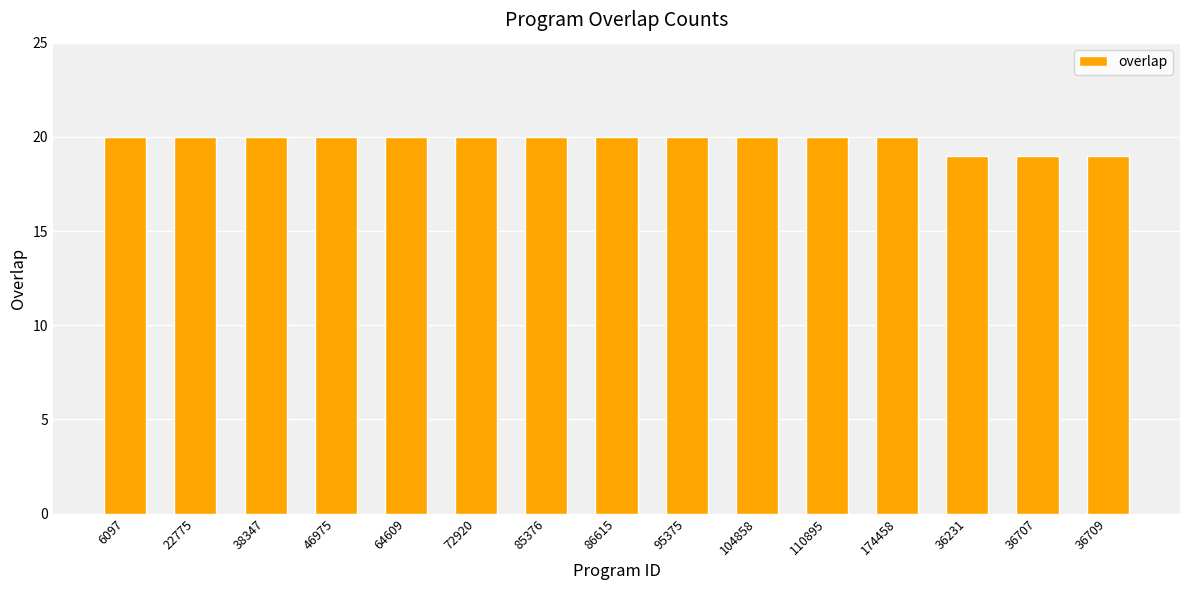

What is the minimum value shown in the chart?

19